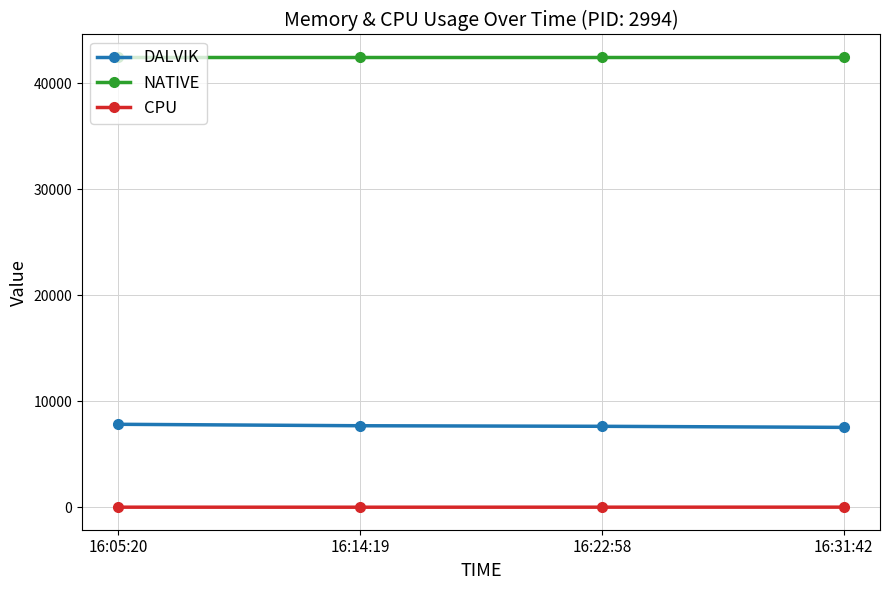

Rank the series at 16:14:19 from lowest to highest value.

CPU, DALVIK, NATIVE